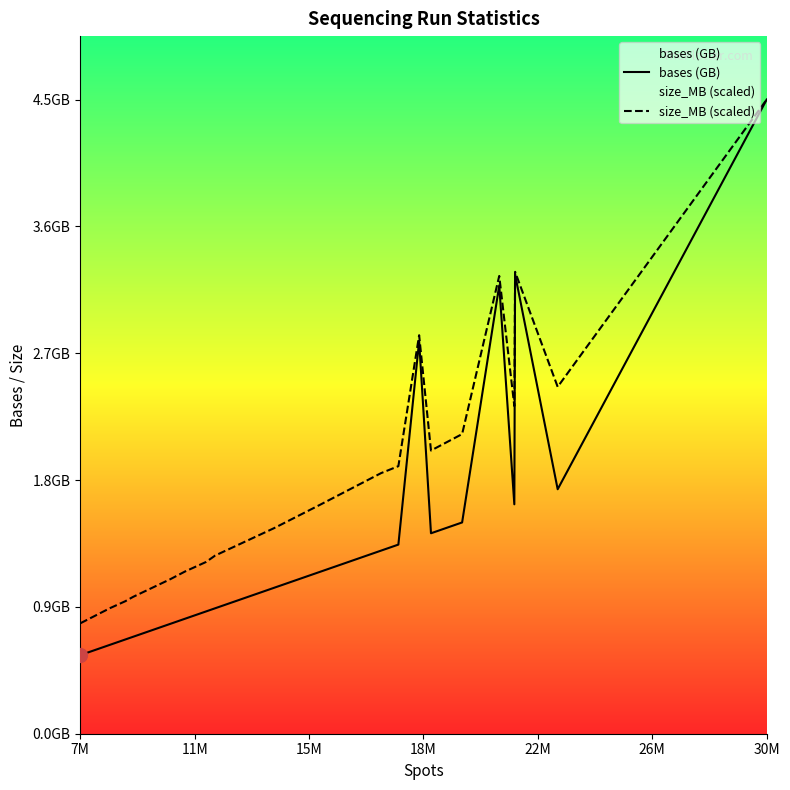

Does the chart display data point markers on the line(s)?

No